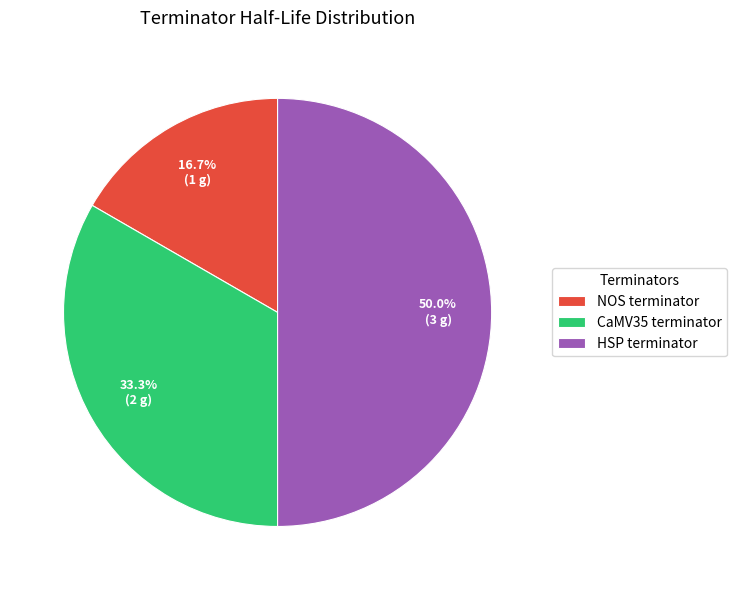

Does NOS terminator represent more than half of the total?

No